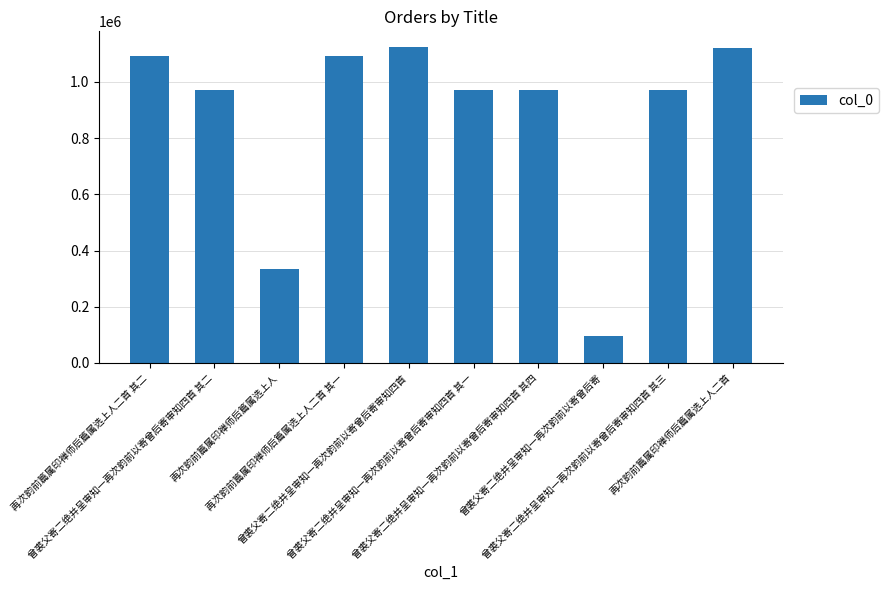

What is the smallest value displayed?

95975